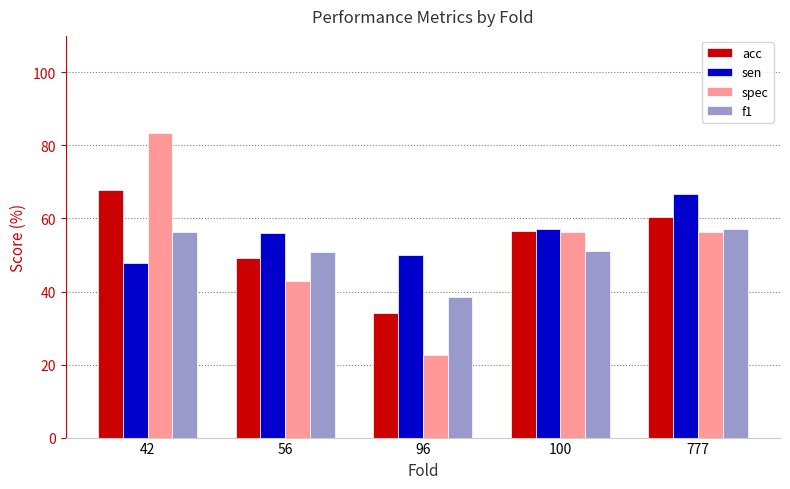

What is the average value of the acc series?

53.6